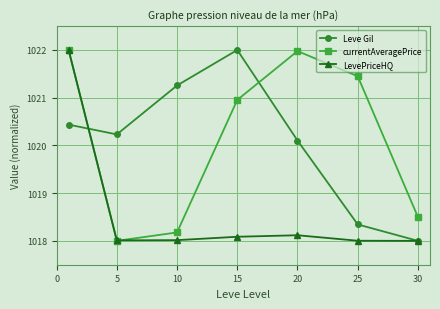

What is the value of the currentAveragePrice point at the 2nd from the left?

1018.0